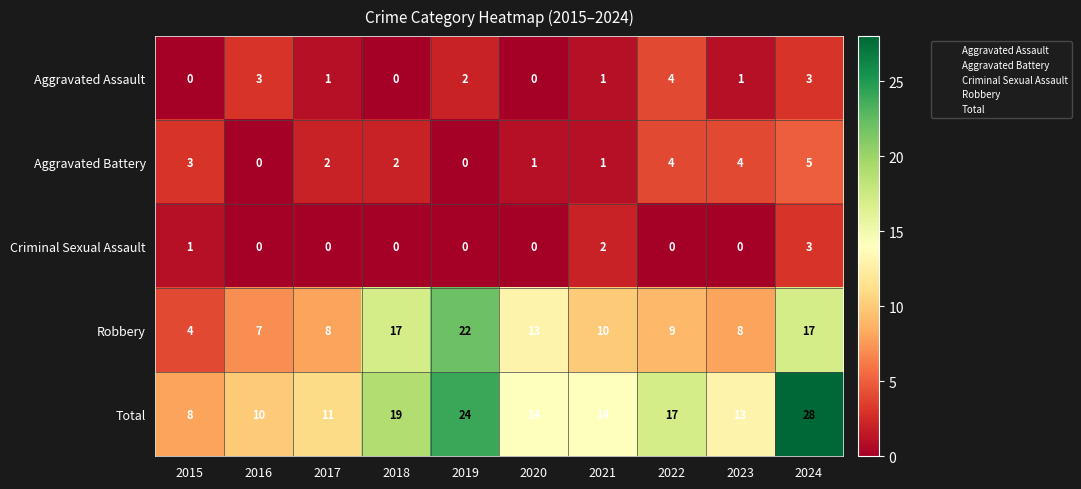

What is the difference between the maximum and minimum values in the Aggravated Battery series?

5